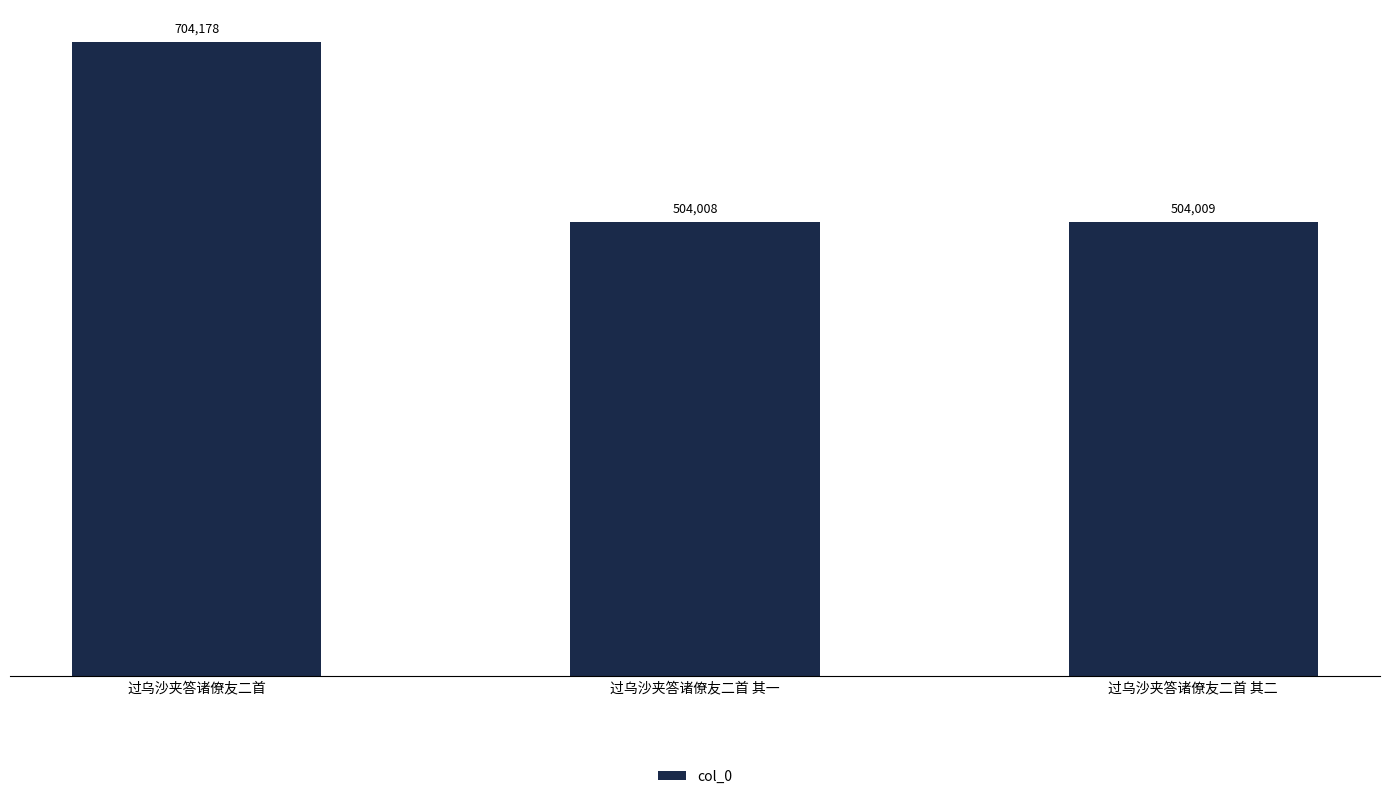

What is the value of the 2nd bar from the left?

504008